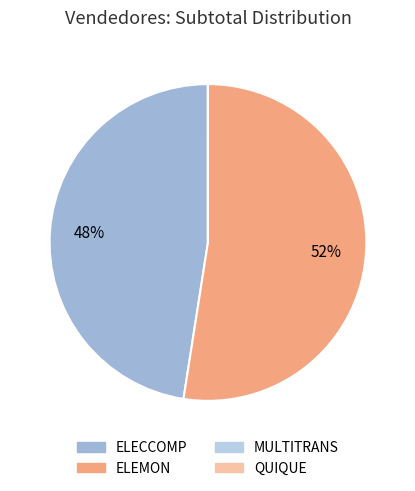

To the nearest percent, what portion does ELEMON represent?

52%